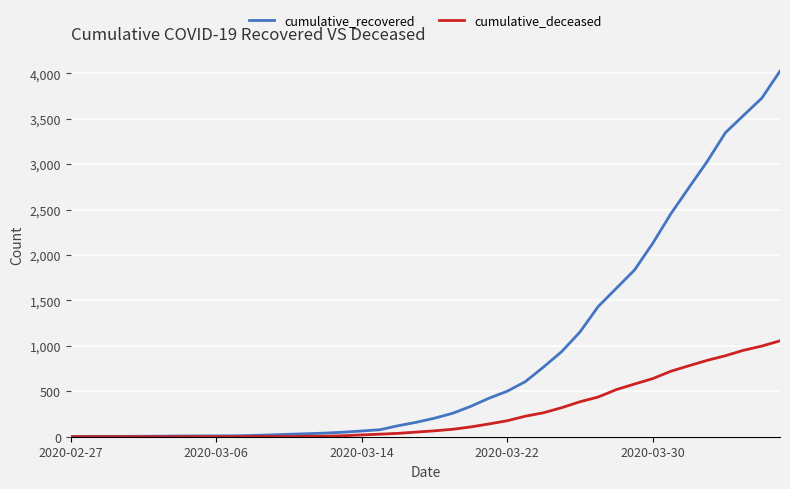

What is the maximum value shown in the chart?

4026